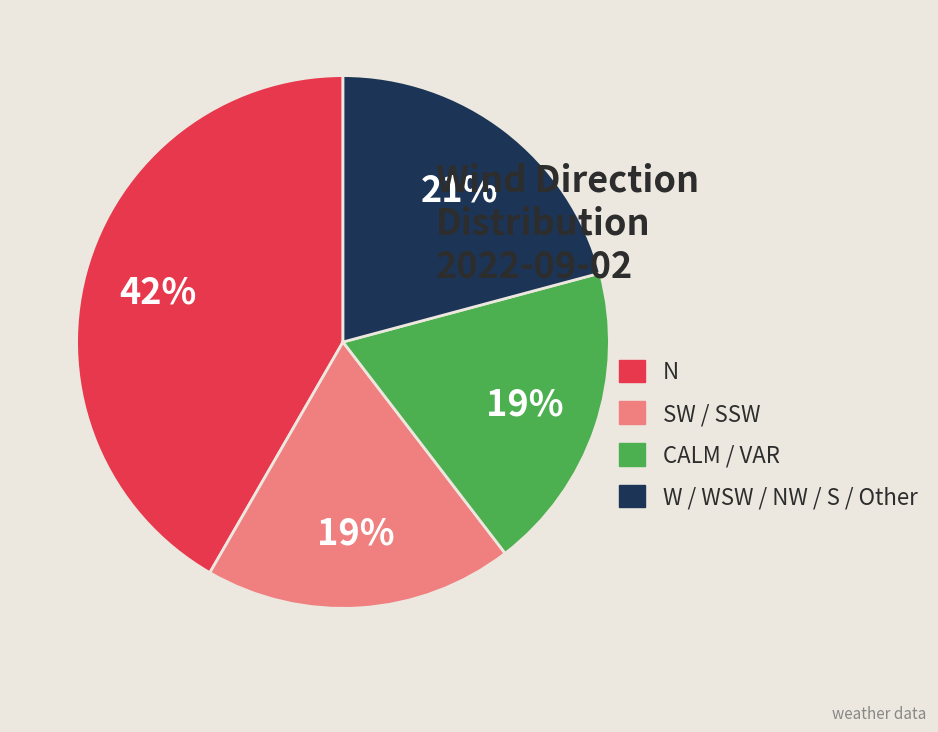

True or false: W / WSW / NW / S / Other accounts for 31% of the total.

False